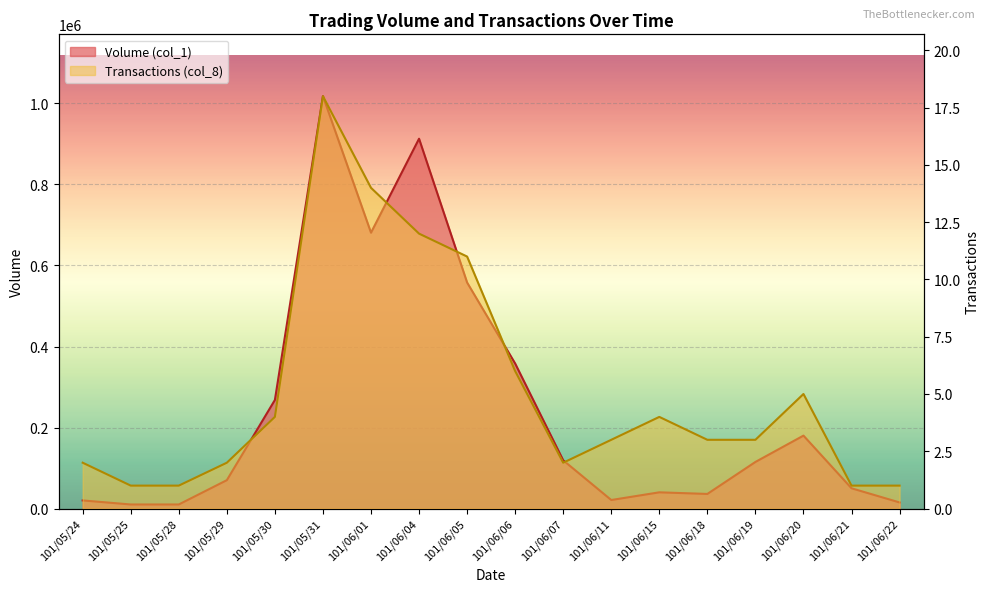

The Volume (col_1) series shows 36000 at 101/06/18. True or false?

True